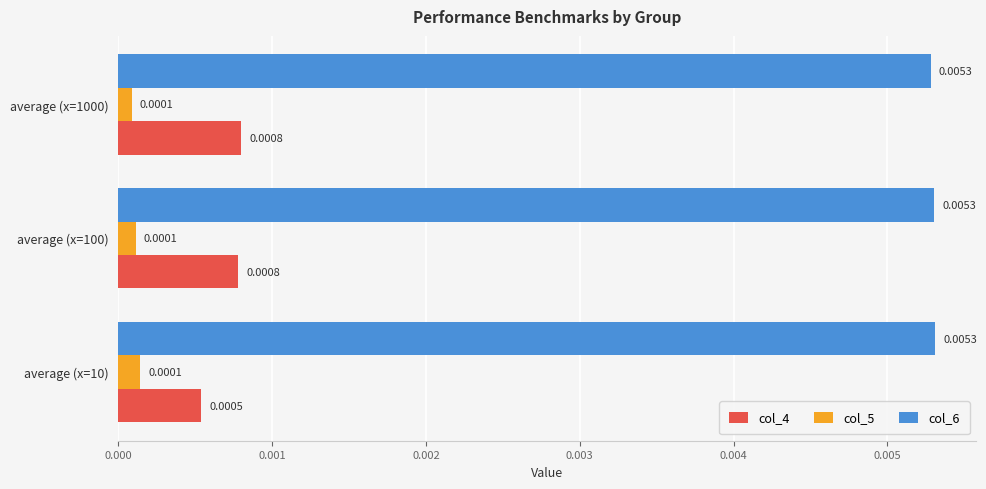

At average (x=100), list the series in order from largest to smallest.

col_6, col_4, col_5